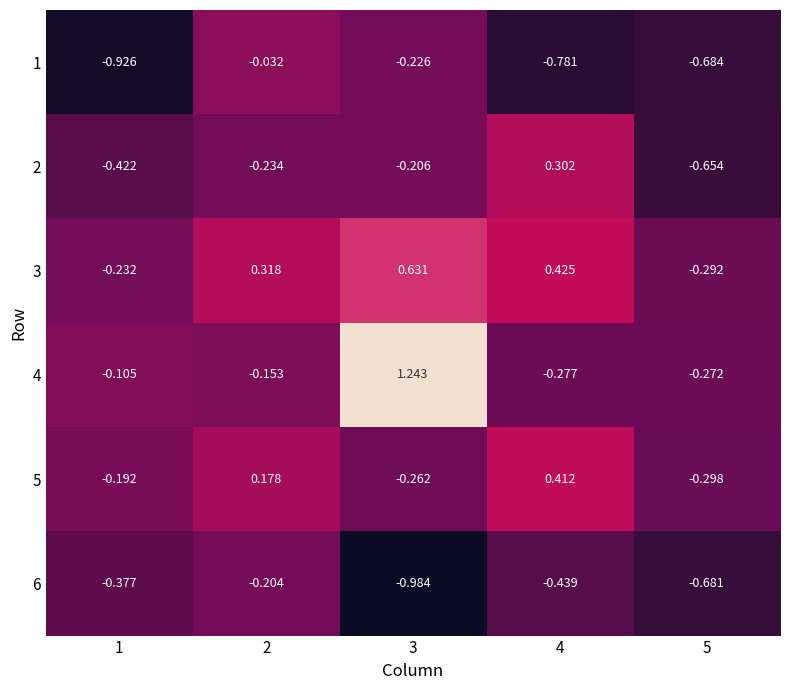

How many values in 5 are above zero?

2